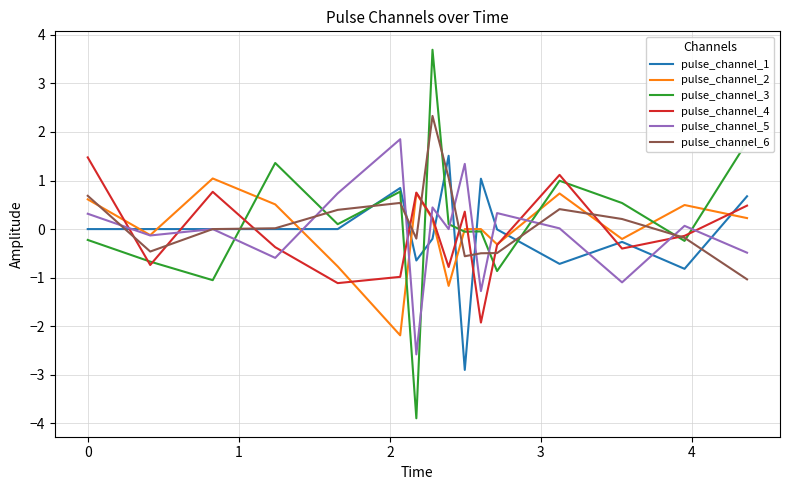

After their last crossing, which series has the higher values: pulse_channel_2 or pulse_channel_6?

pulse_channel_2